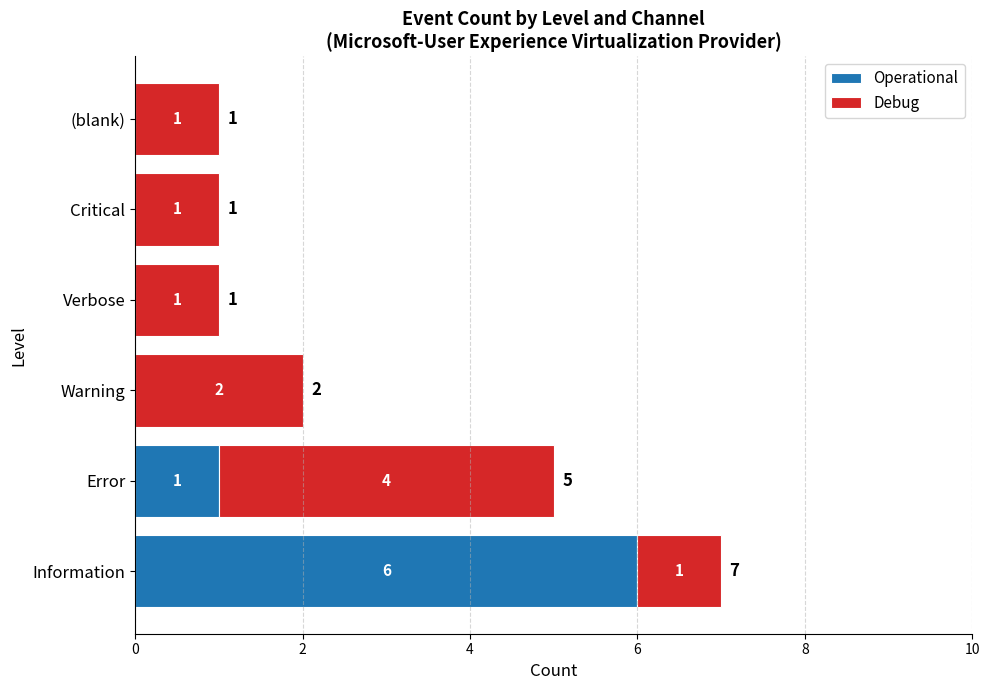

How many series are shown in this chart?

2